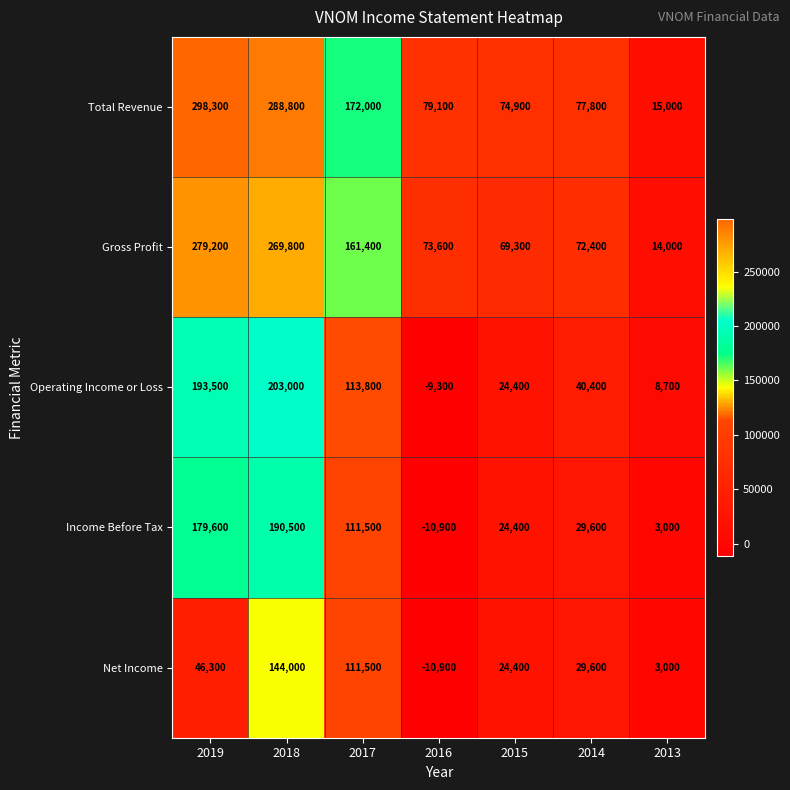

What is the difference between the maximum and second lowest values in the Income Before Tax series?

187500